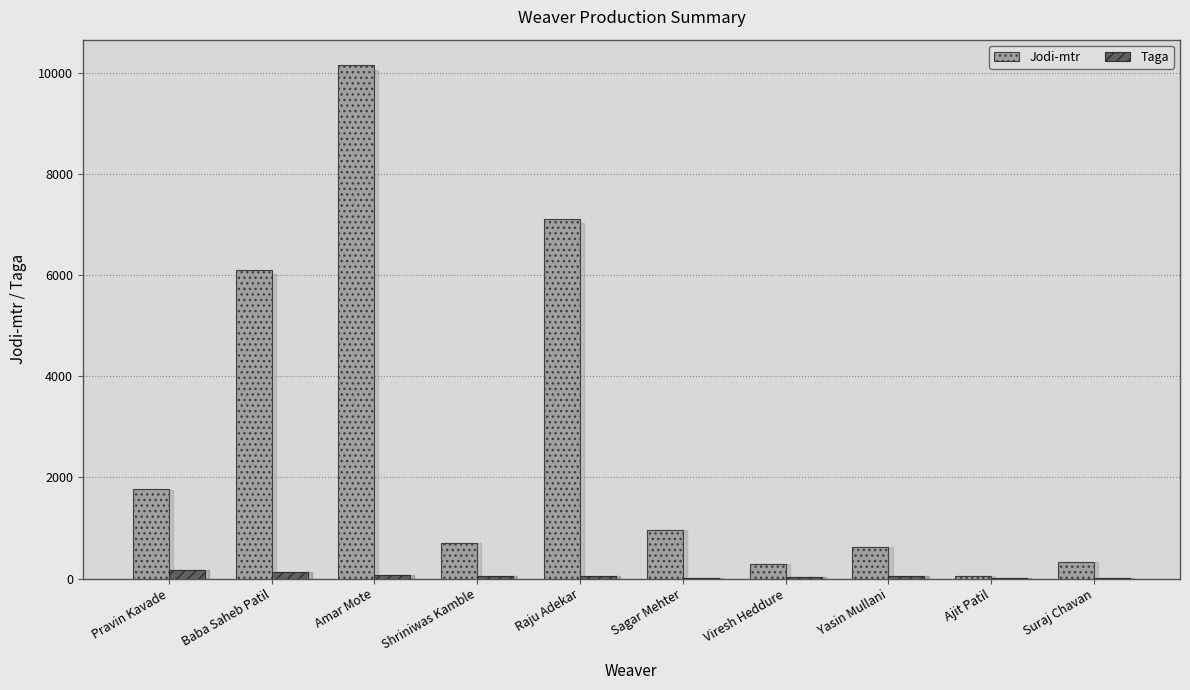

What is the sum of all Taga values?

601.0